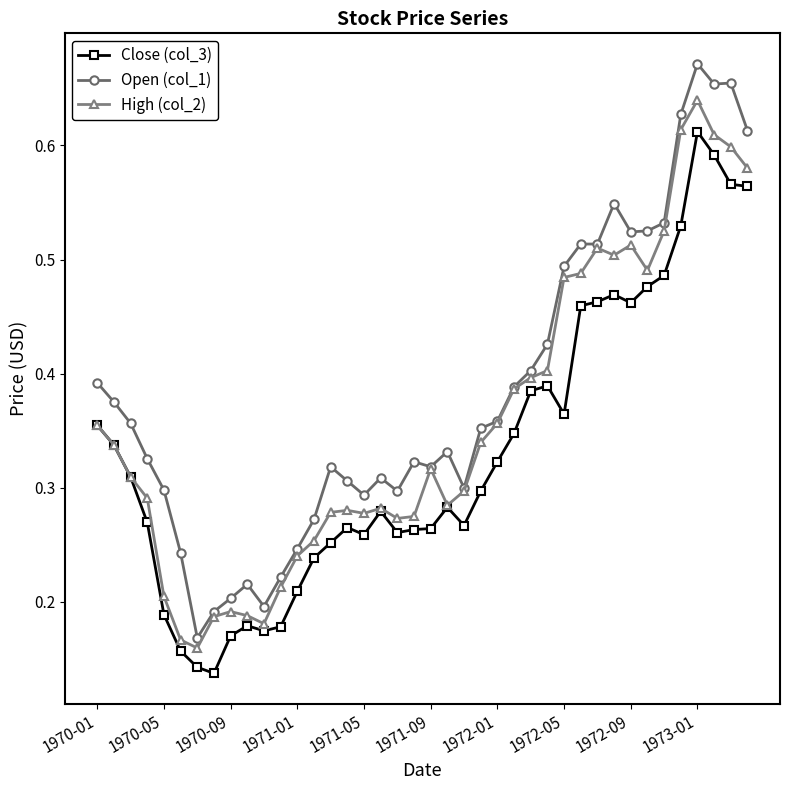

List the series in order of their overall mean, lowest first.

Close (col_3), High (col_2), Open (col_1)